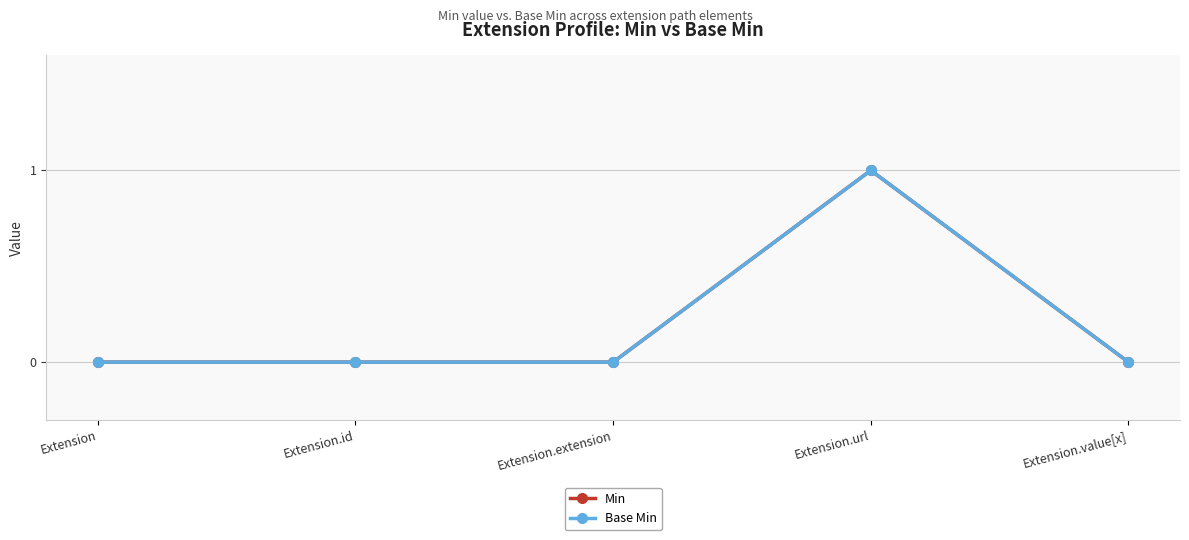

Is this an area chart (filled region under the line)?

No